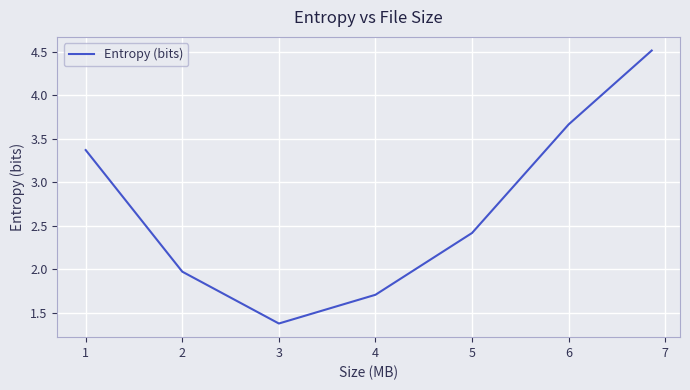

What is the minimum value shown in the chart?

1.4